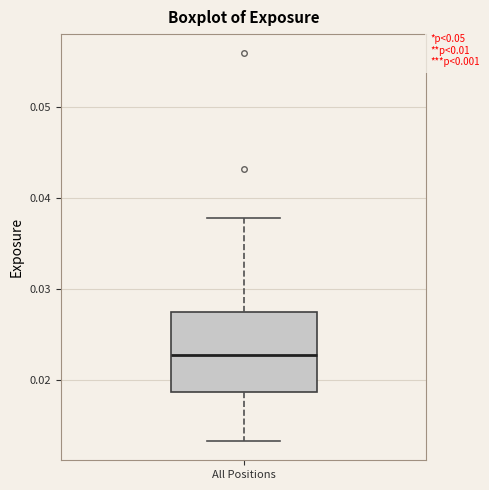

Transcribe this box plot: give where the median line is, the range the box spans, and where the two whiskers end, as read against the y-axis. The values are not printed on the chart, so give them approximately, as read against the axis.

median 0.023, box 0.019 to 0.027, whiskers 0.013 to 0.038